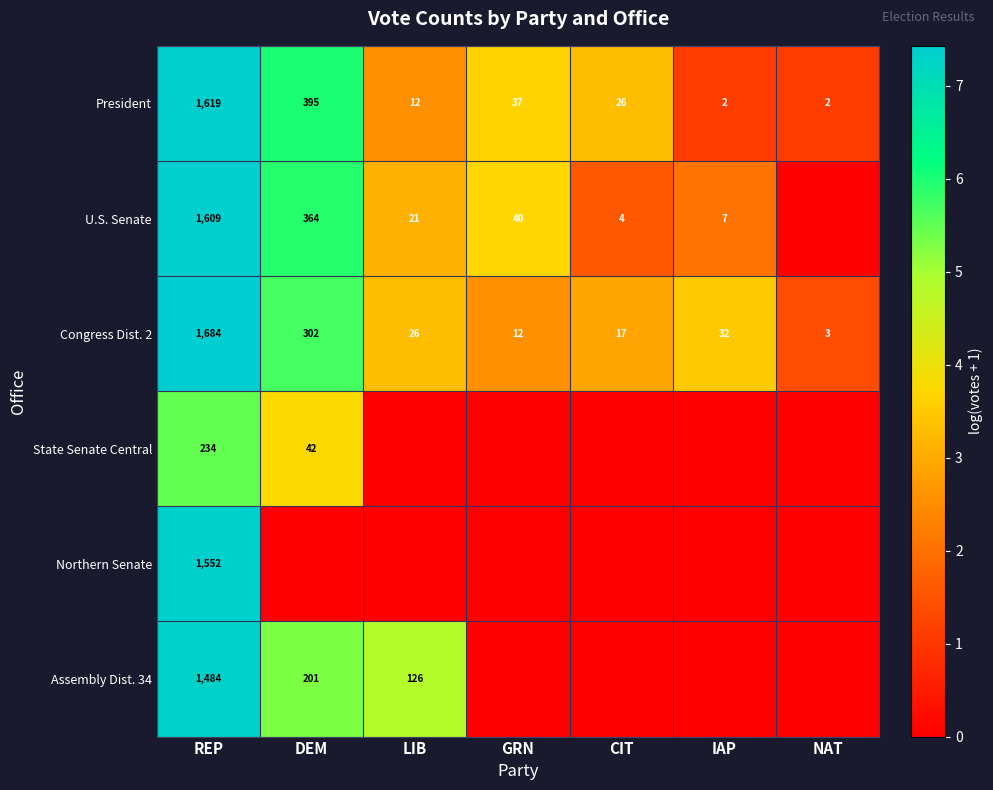

What is the average value of the President series?

299